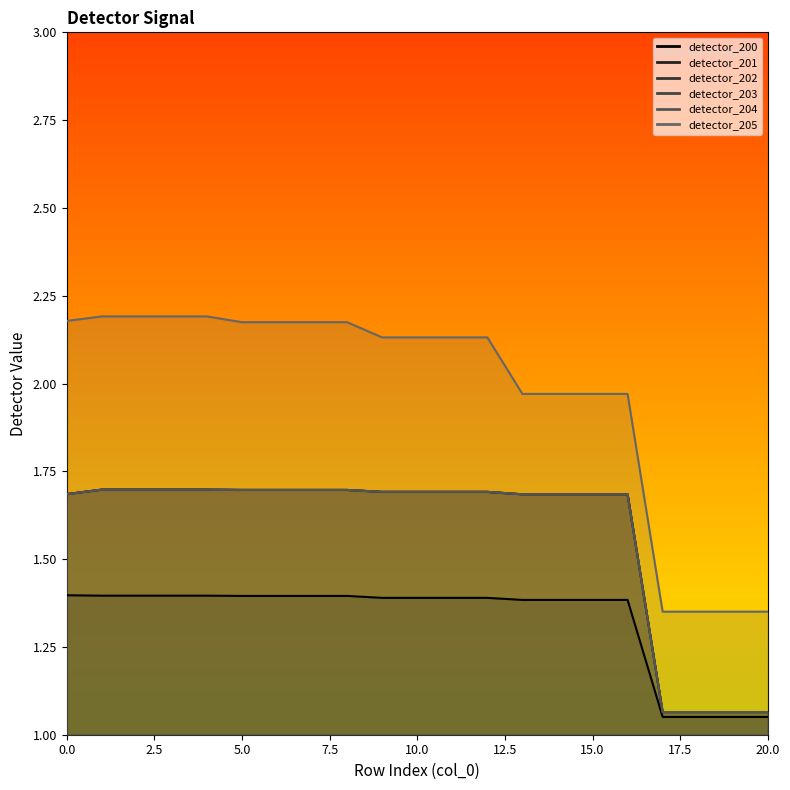

What is the average value of the detector_202 series?

1.6